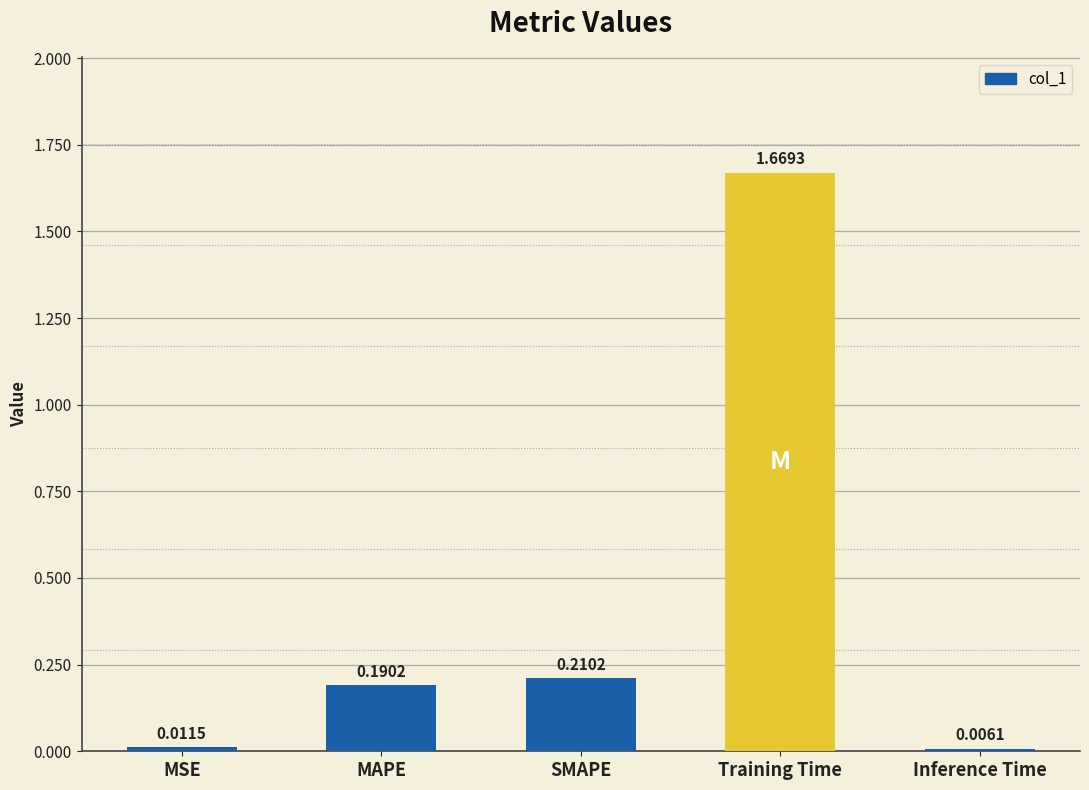

What is the label of the 1st bar from the left?

MSE